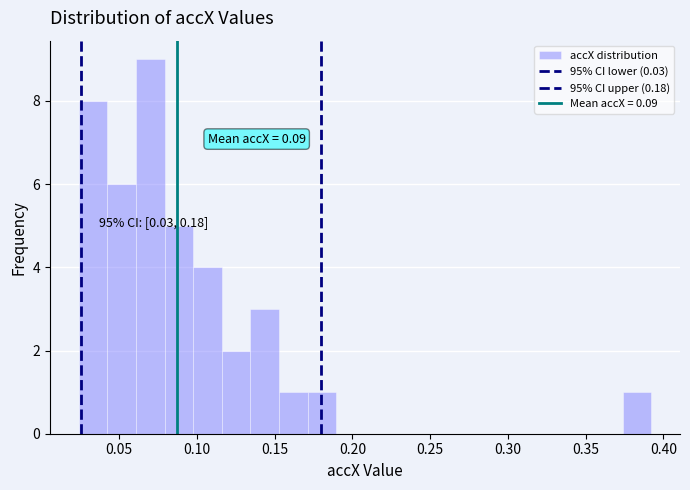

Around what value on the x-axis is the tallest bar? Give the approximate position of its centre, as read against the axis.

0.070